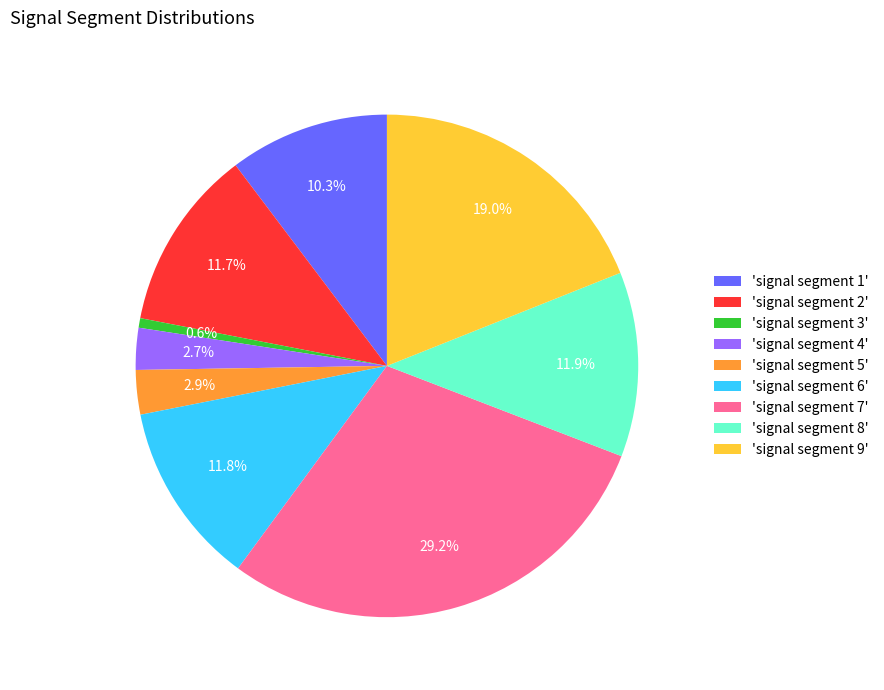

How many segments does this pie chart have?

9